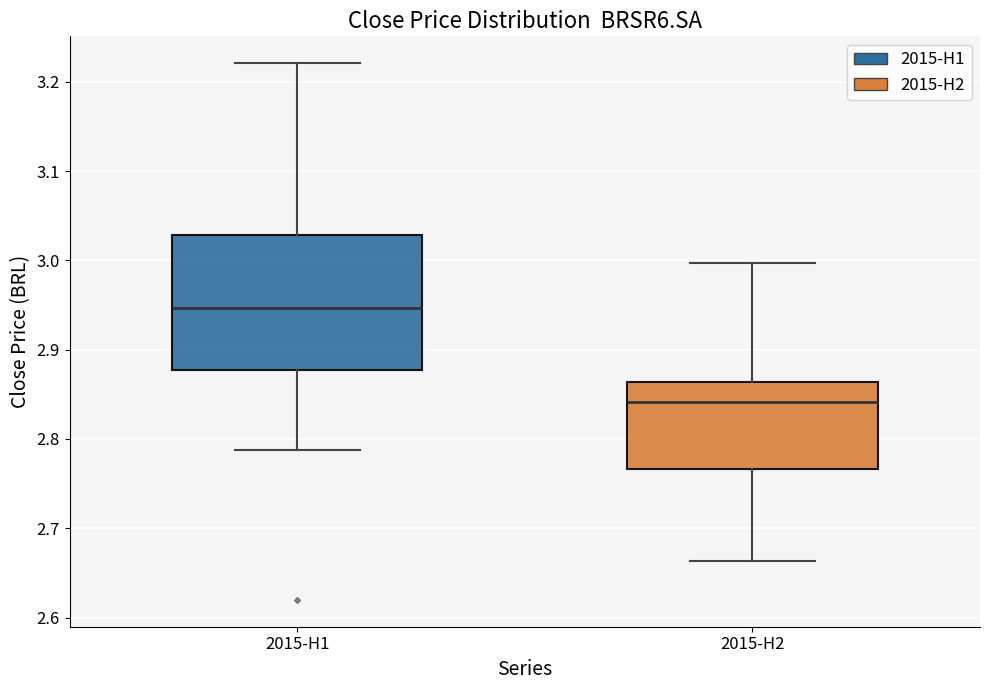

Reading left to right, read every box against the y-axis: the position of its median line, the range the box covers, and the ends of its whiskers. The values are not printed on the chart, so give them approximately, as read against the axis.

2015-H1: median 2.95, box 2.88 to 3.03, whiskers 2.79 to 3.22
2015-H2: median 2.84, box 2.77 to 2.86, whiskers 2.66 to 3.00